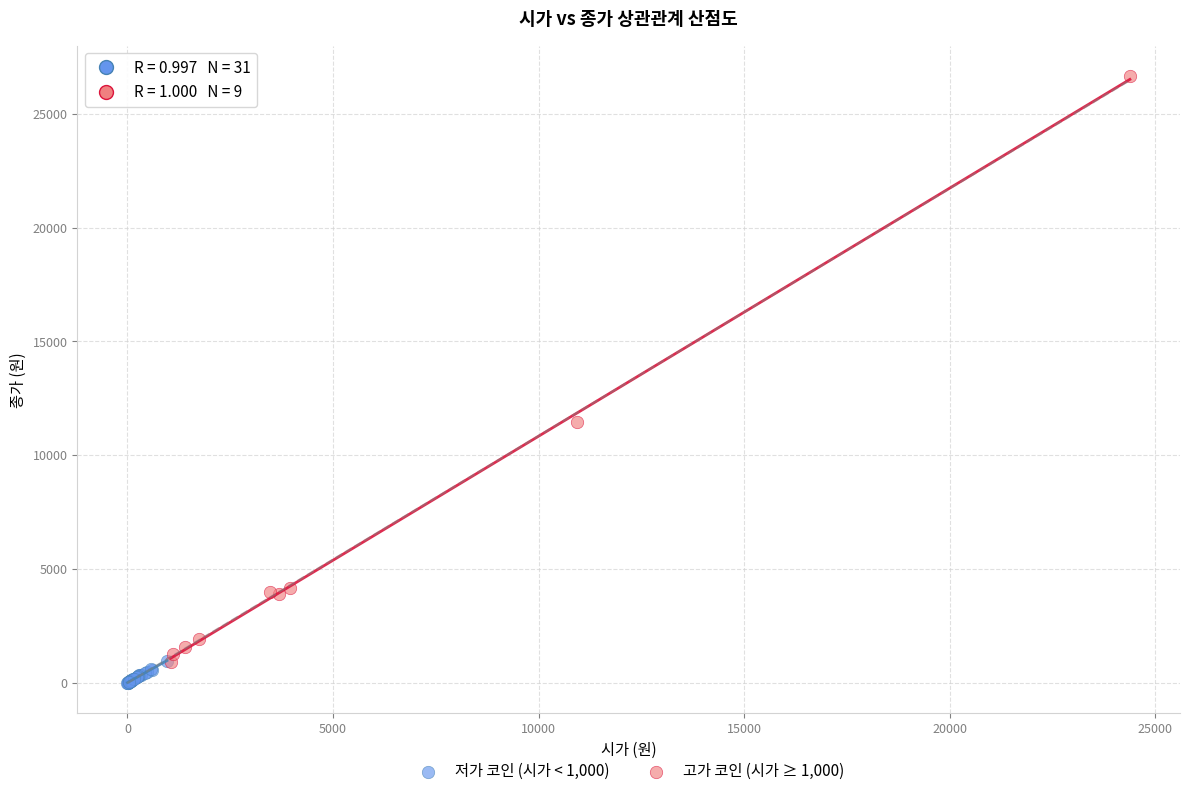

Which series has the widest spread of Y values?

고가 코인 (시가 ≥ 1,000)